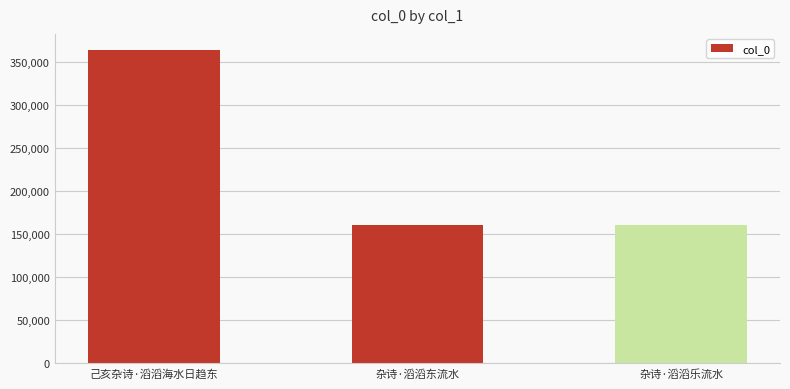

What is the label of the 2nd bar from the left?

杂诗·滔滔东流水